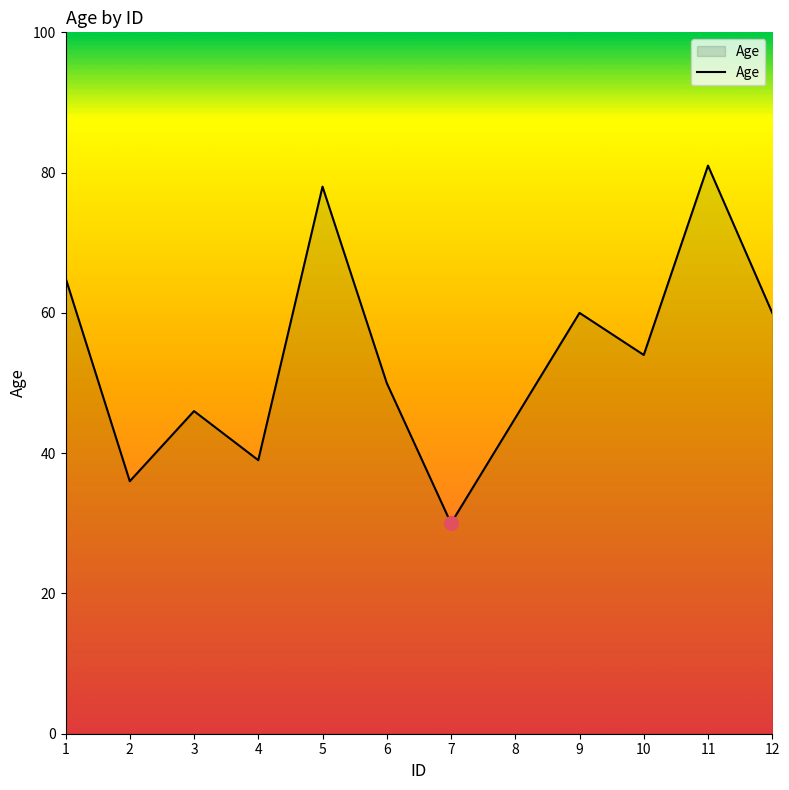

How many interior local valleys (lower than both neighbors) does the data have?

4